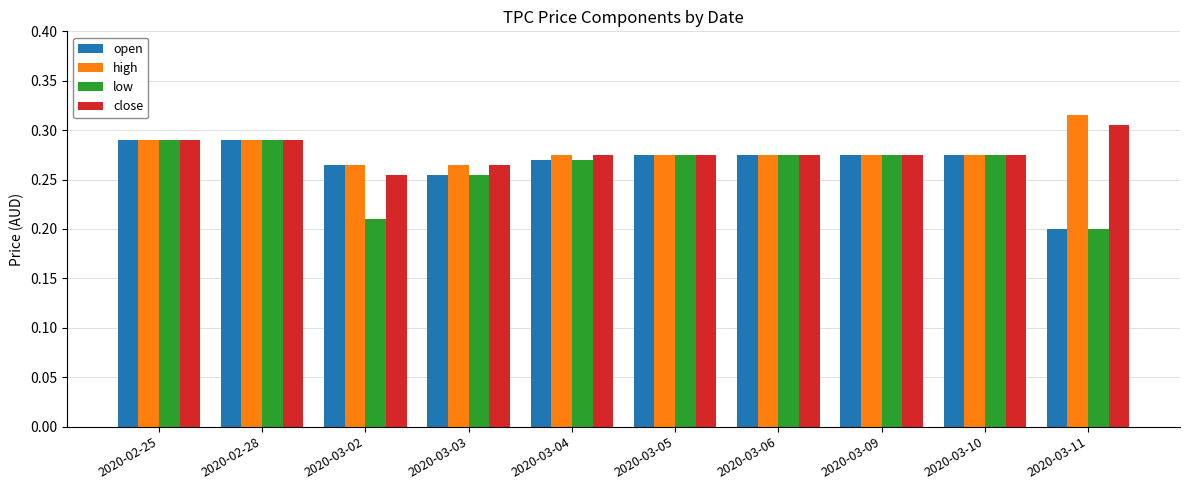

What is the total value across all series at 2020-02-28?

1.2